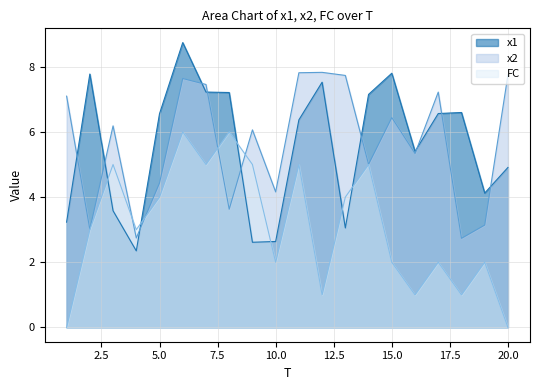

How many interior local valleys does the FC series have?

6